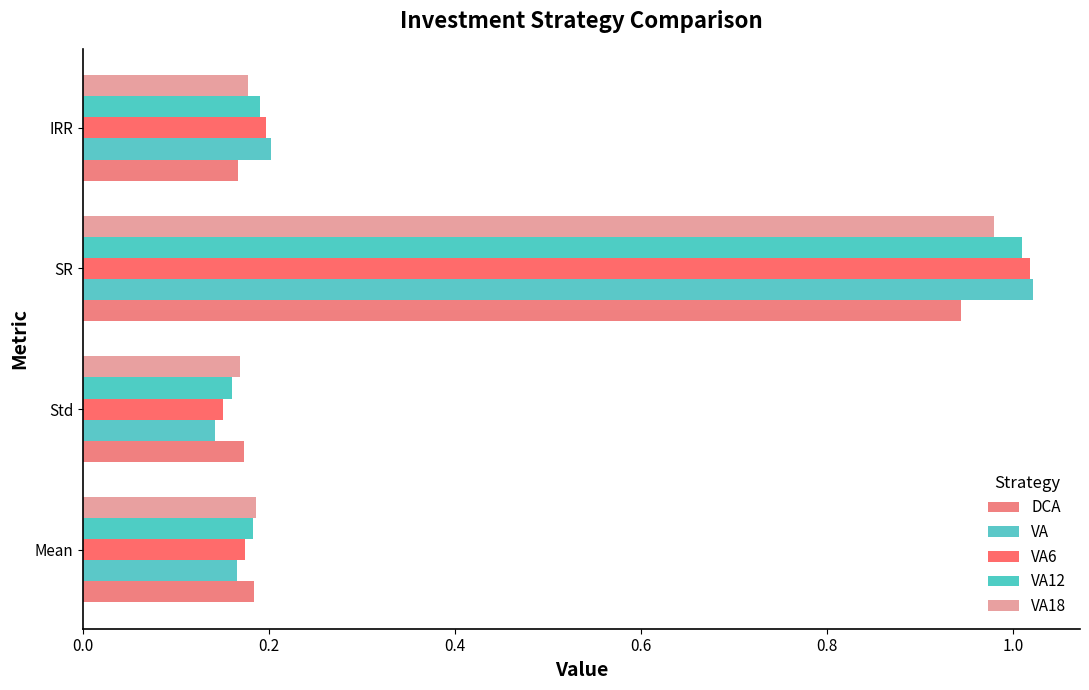

How many distinct data groups are displayed?

5